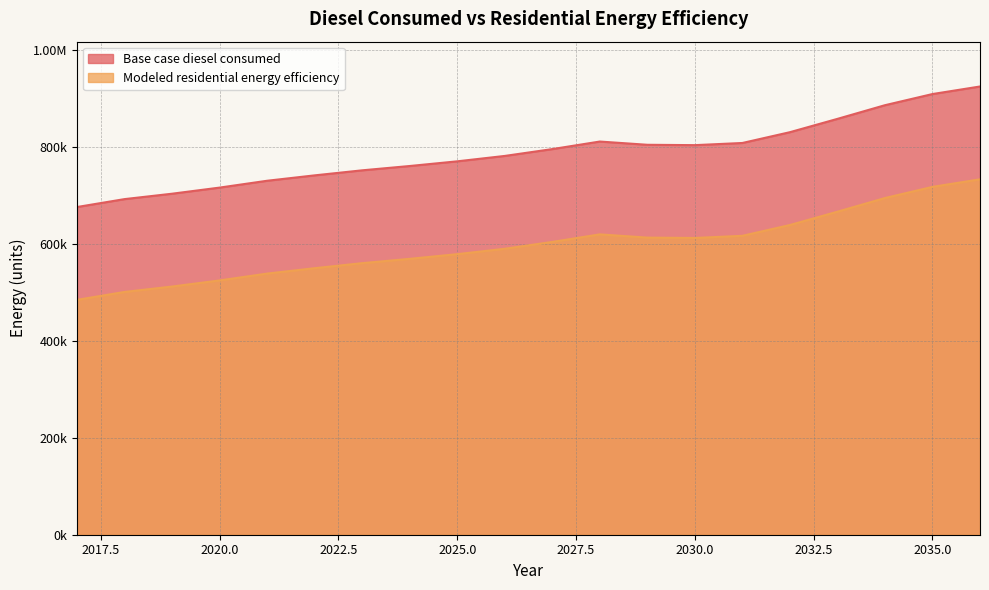

True or false: Base case diesel consumed and Modeled residential energy efficiency intersect in this chart.

False